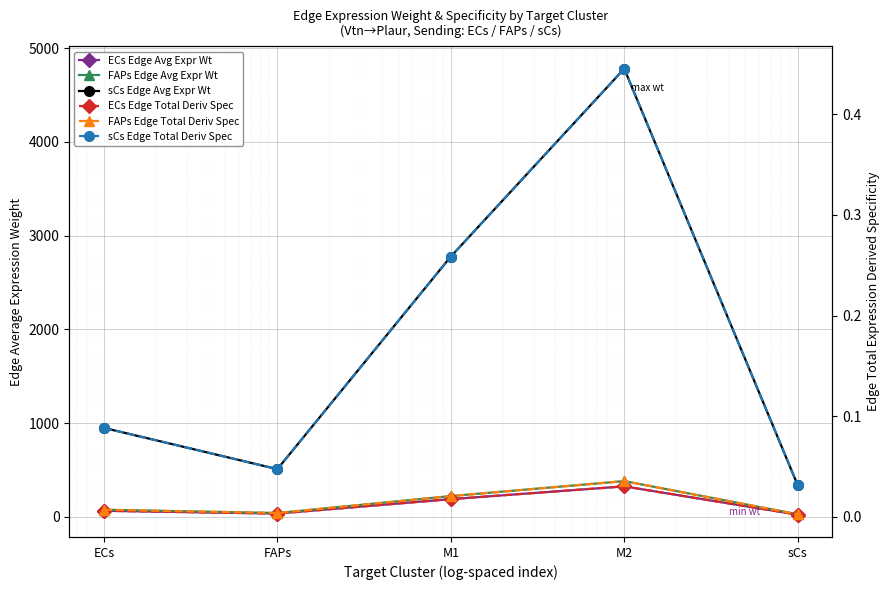

True or false: sCs Edge Total Deriv Spec has more than 0 points higher than both neighbors.

True